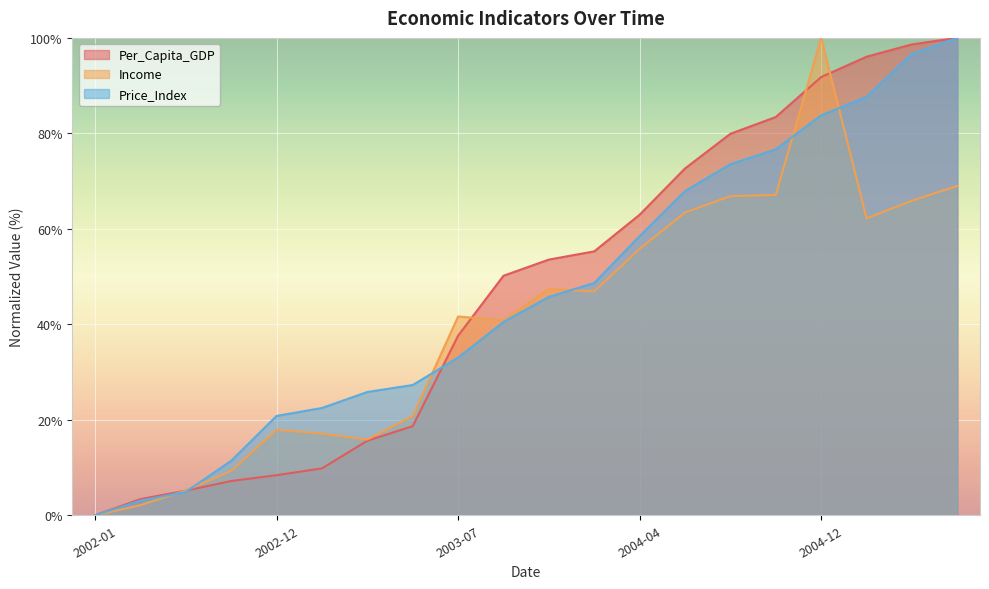

Read the Price_Index value at 2003-12.

45.7